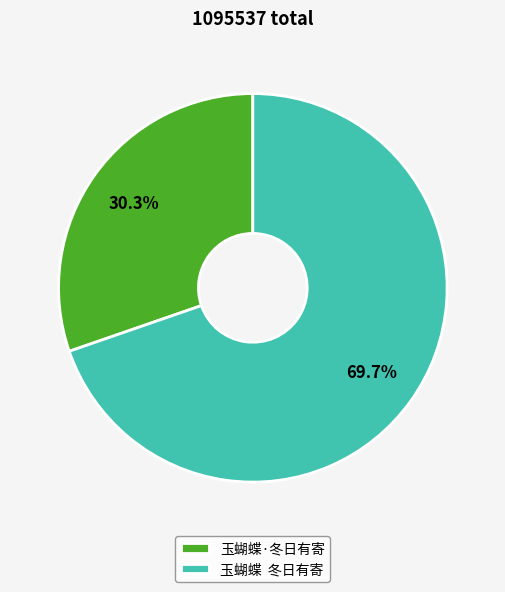

Which slice is the smallest?

玉蝴蝶·冬日有寄